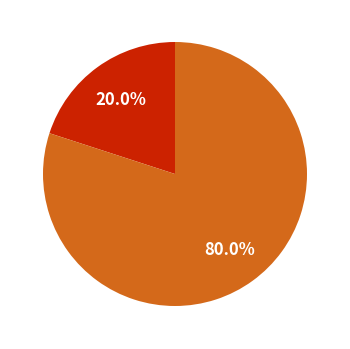

What is the majority slice?

alquiler.producto.manager